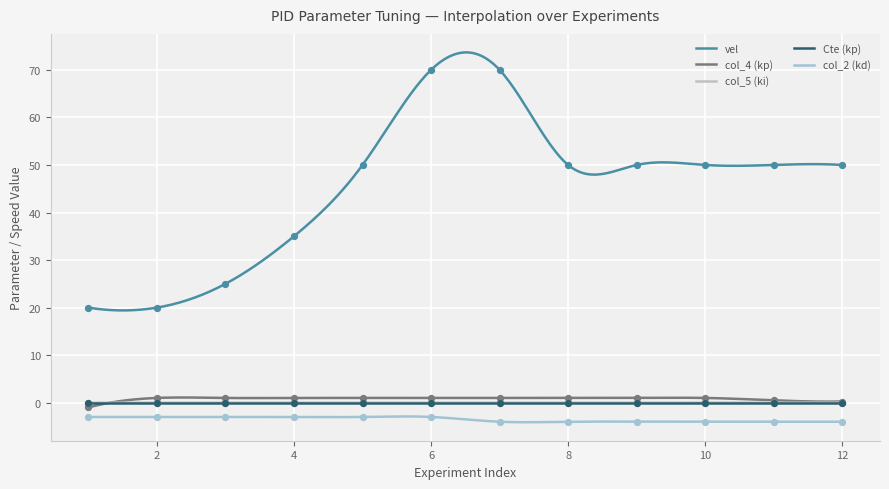

What is the total value across all series at 2?

18.0